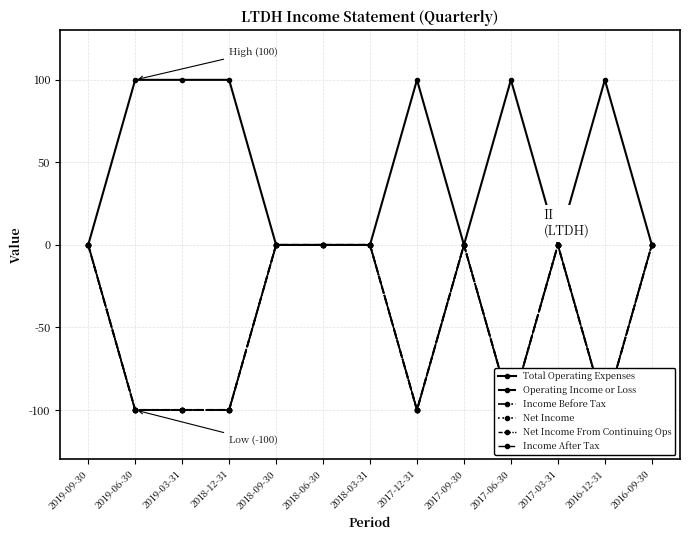

Rank the series by their maximum value, from lowest to highest.

Operating Income or Loss, Income Before Tax, Net Income, Net Income From Continuing Ops, Income After Tax, Total Operating Expenses